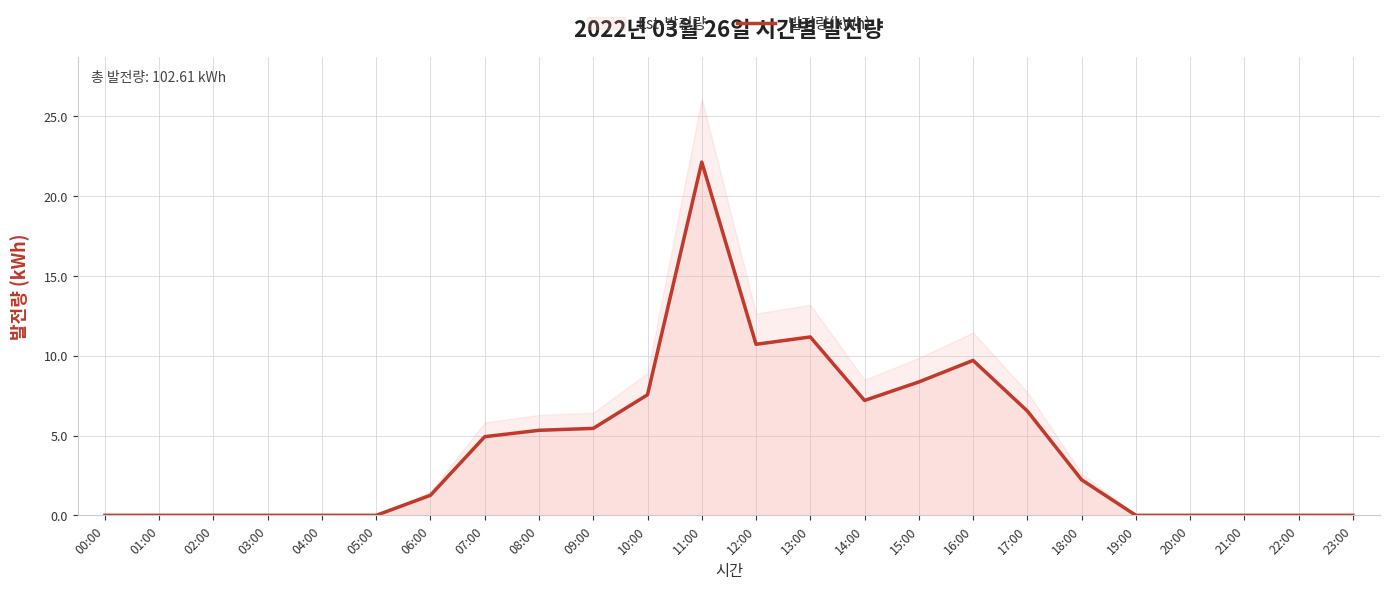

How many lines are shown in the chart?

1